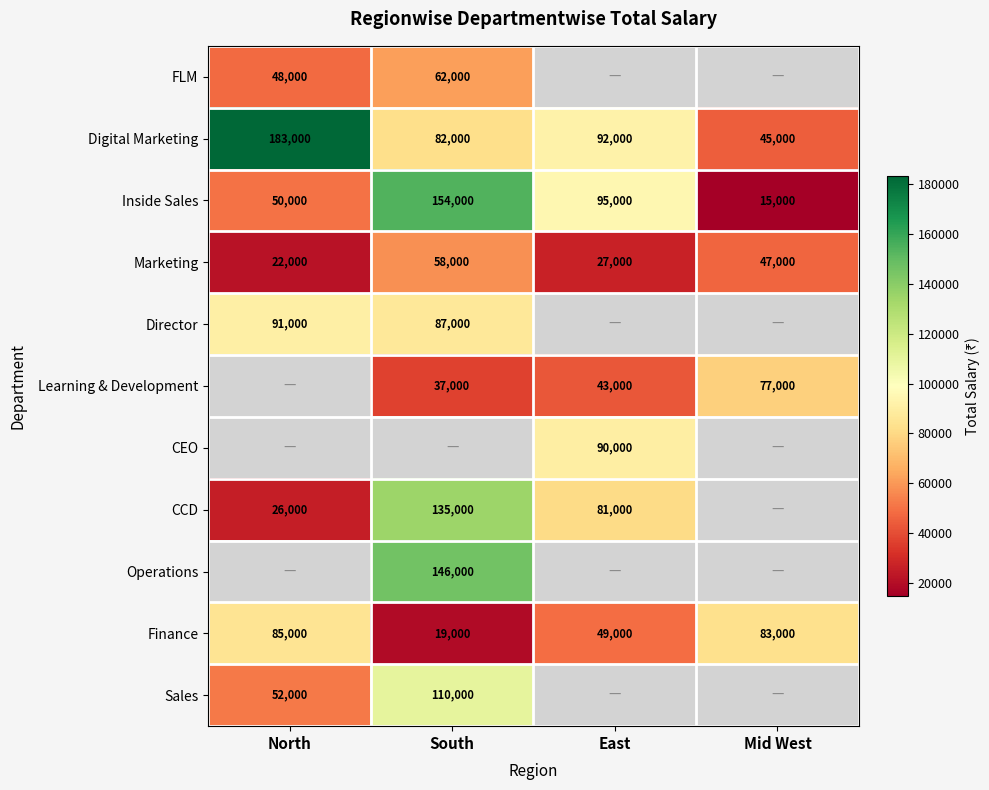

At which label does Digital Marketing reach its peak?

North